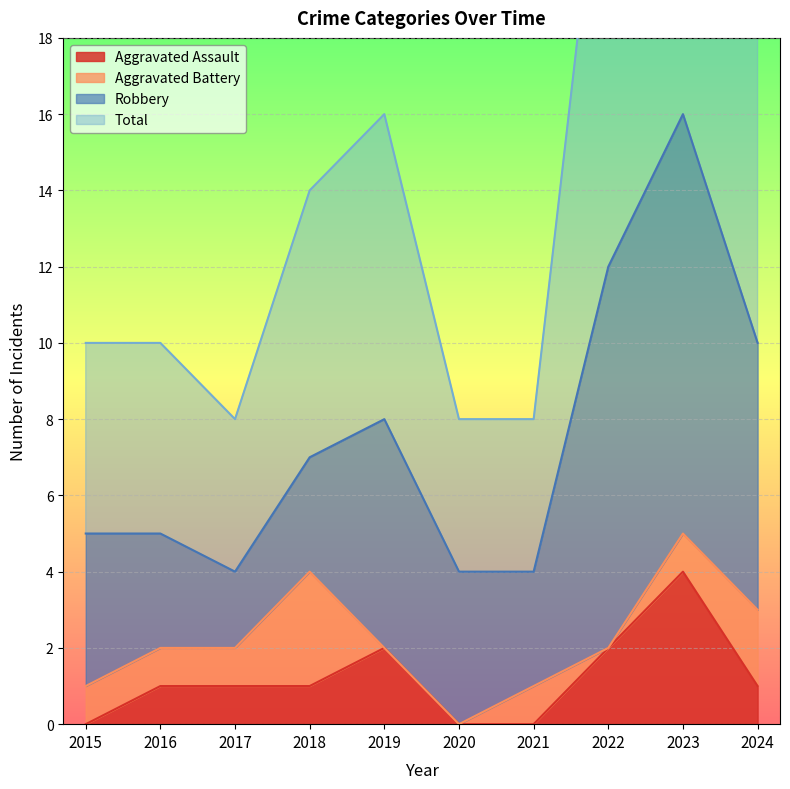

Is it true that Aggravated Assault equals 2 at 2019?

True